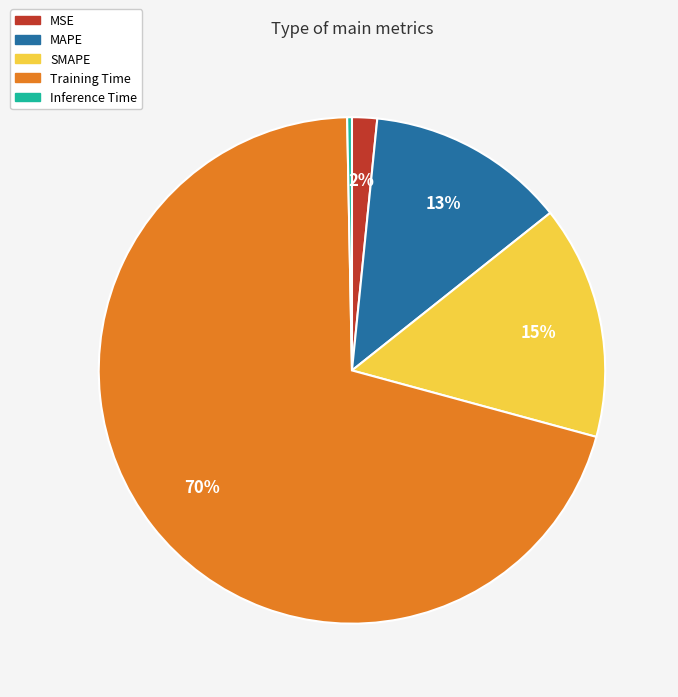

To the nearest percent, what percentage of the pie is MAPE?

13%